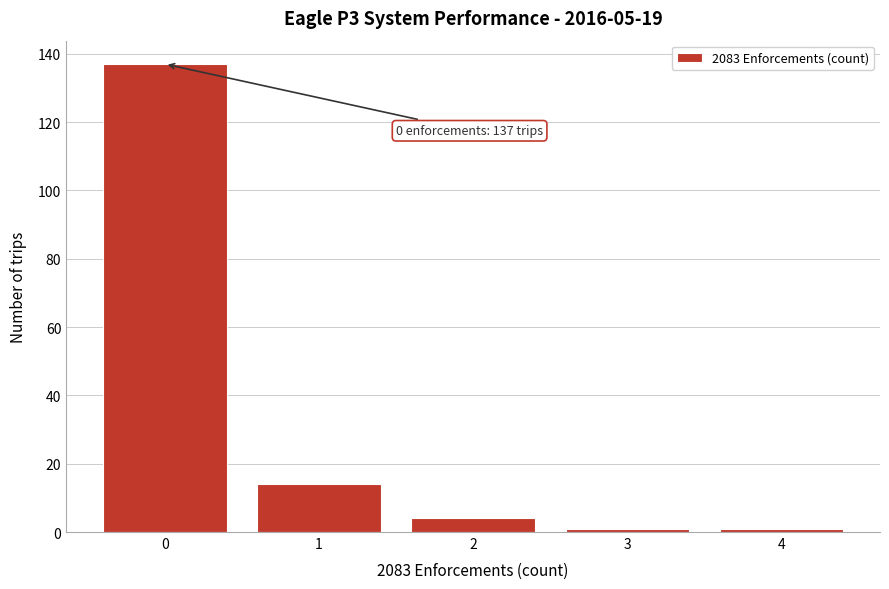

Which range on the x-axis has the tallest bar?

-0.5 to 0.5